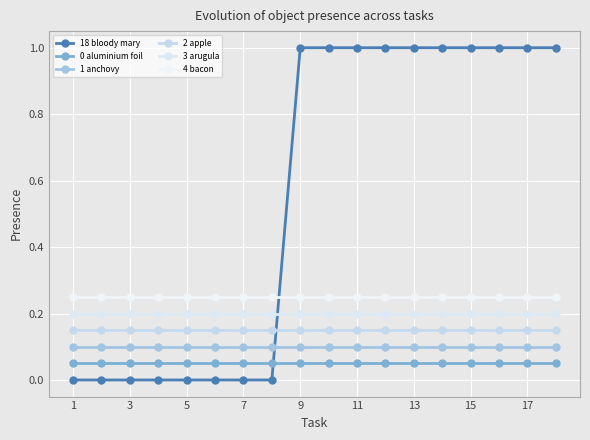

How many lines are shown in the chart?

6